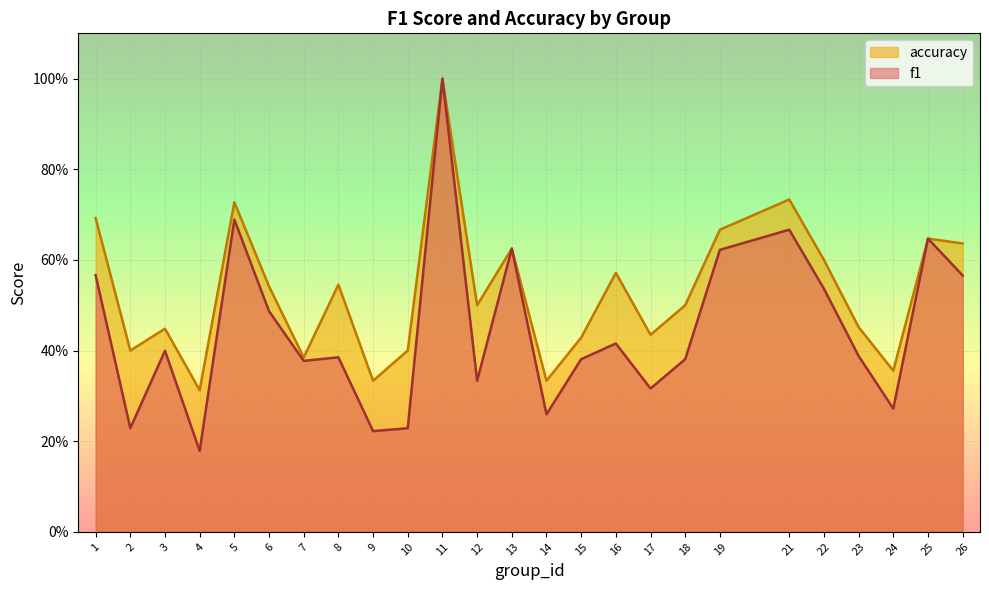

What are all the series names shown in the legend?

accuracy, f1